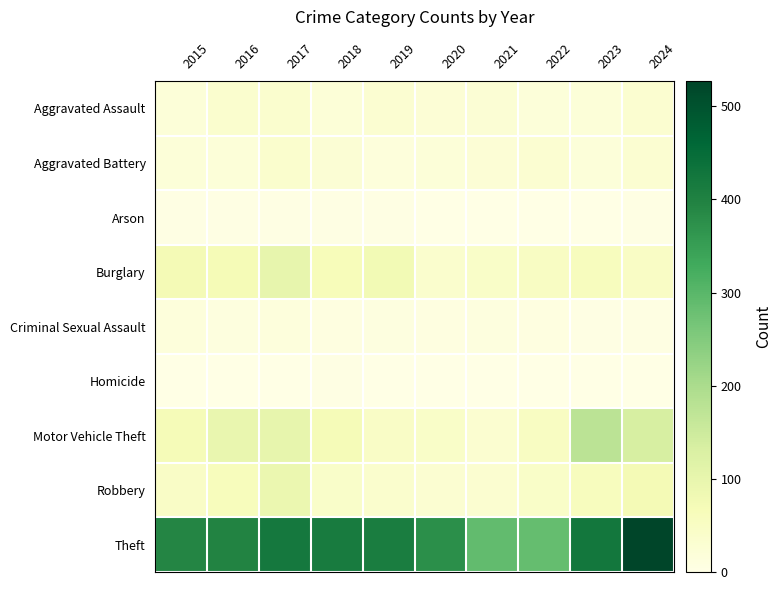

What is the total value across all series at 2015?

639